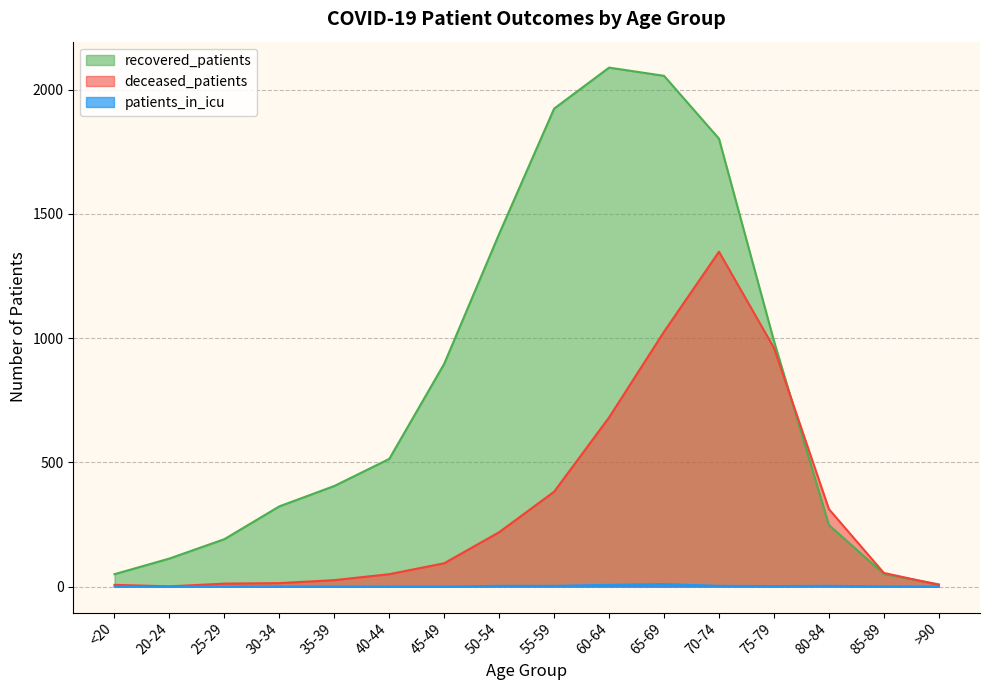

What is the difference between the deceased_patients values at 40-44 and 60-64?

631